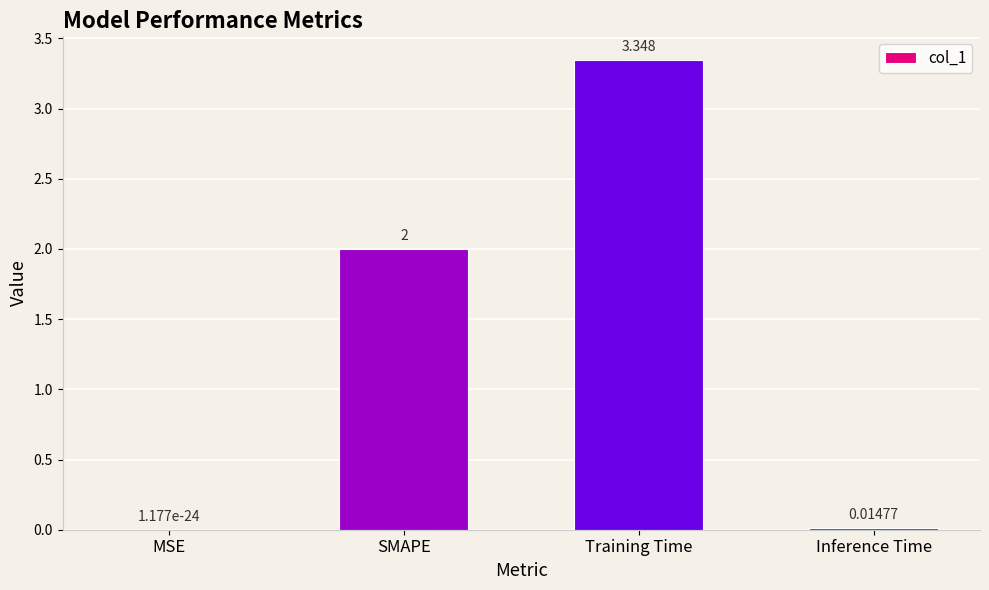

Which label corresponds to the largest value in the chart?

Training Time